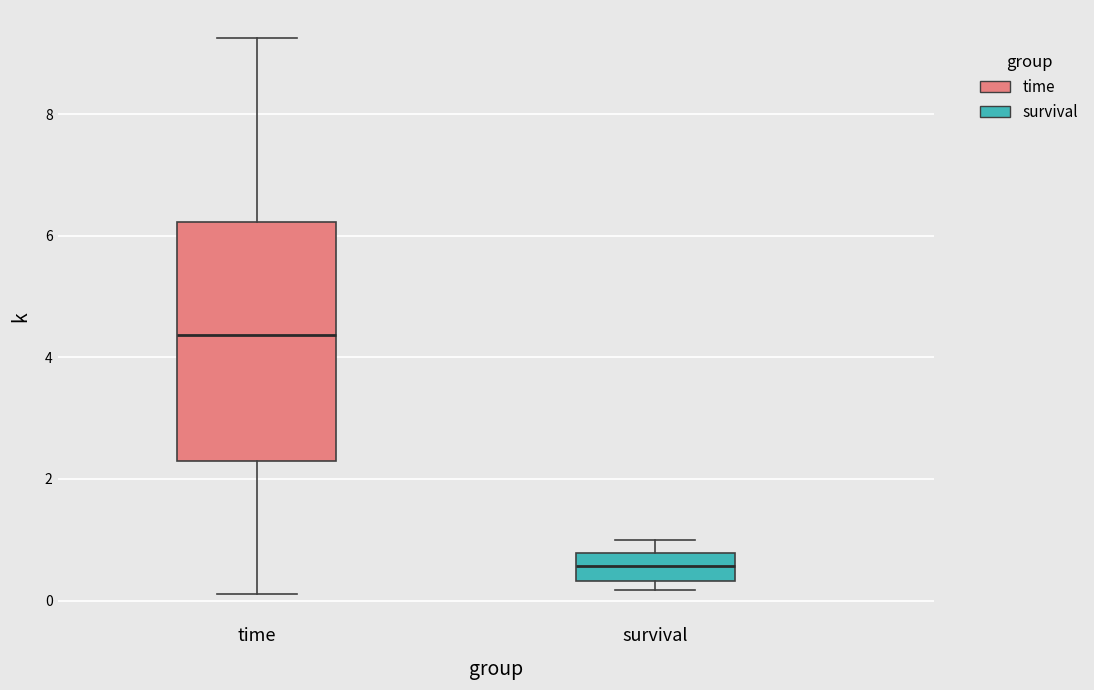

Where does the median line of the box for survival sit on the y-axis? The values are not printed on the chart, so give them approximately, as read against the axis.

0.6